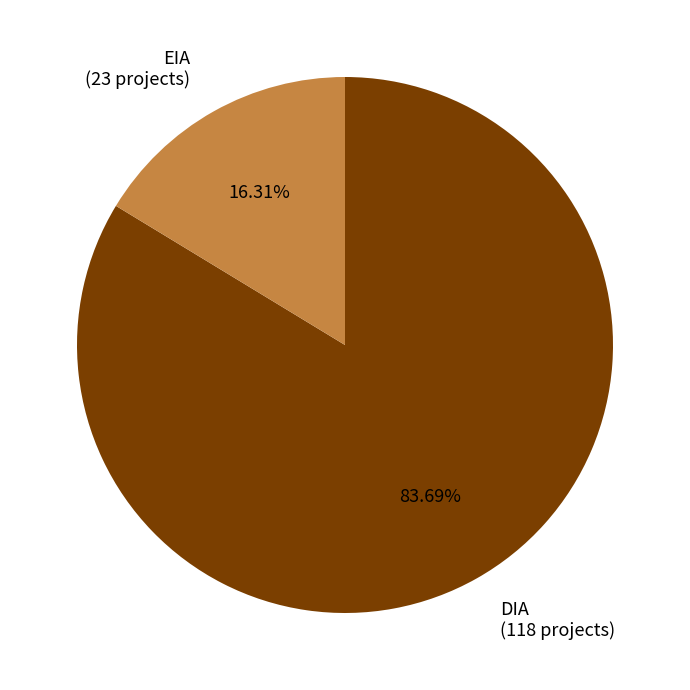

Which has a higher value, DIA or EIA?

DIA